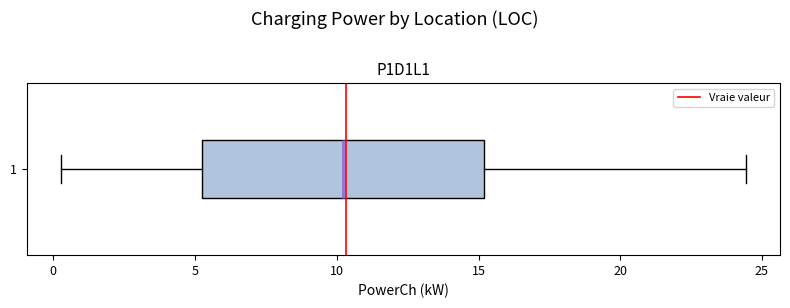

Where is the right edge of the box at y = 1 on the x-axis? The values are not printed on the chart, so give them approximately, as read against the axis.

15.0